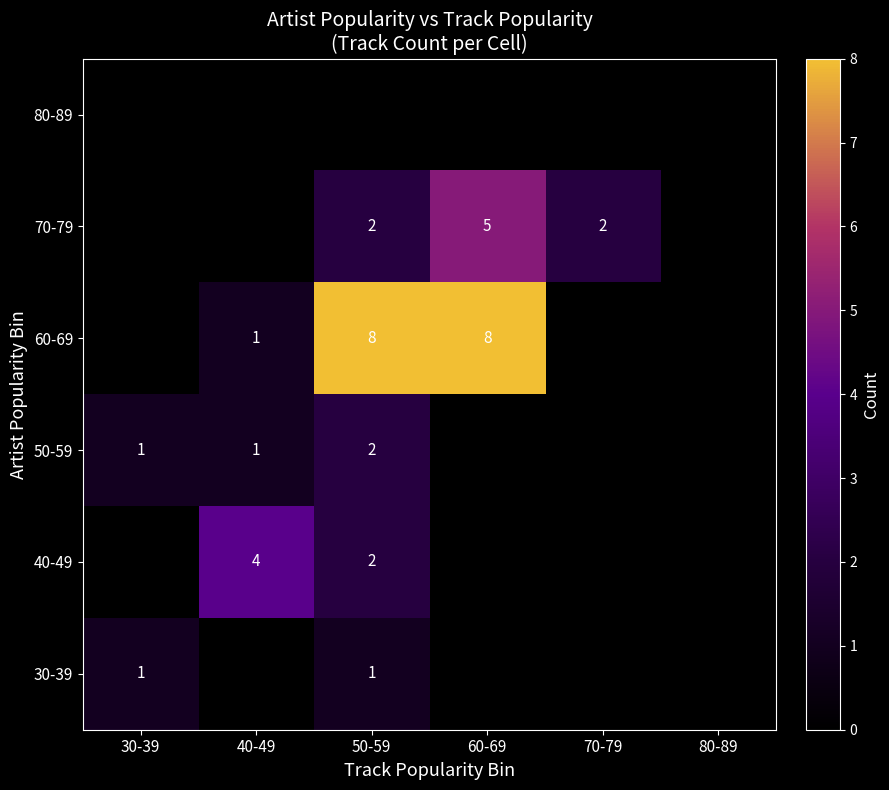

How many categories are shown in the chart?

6